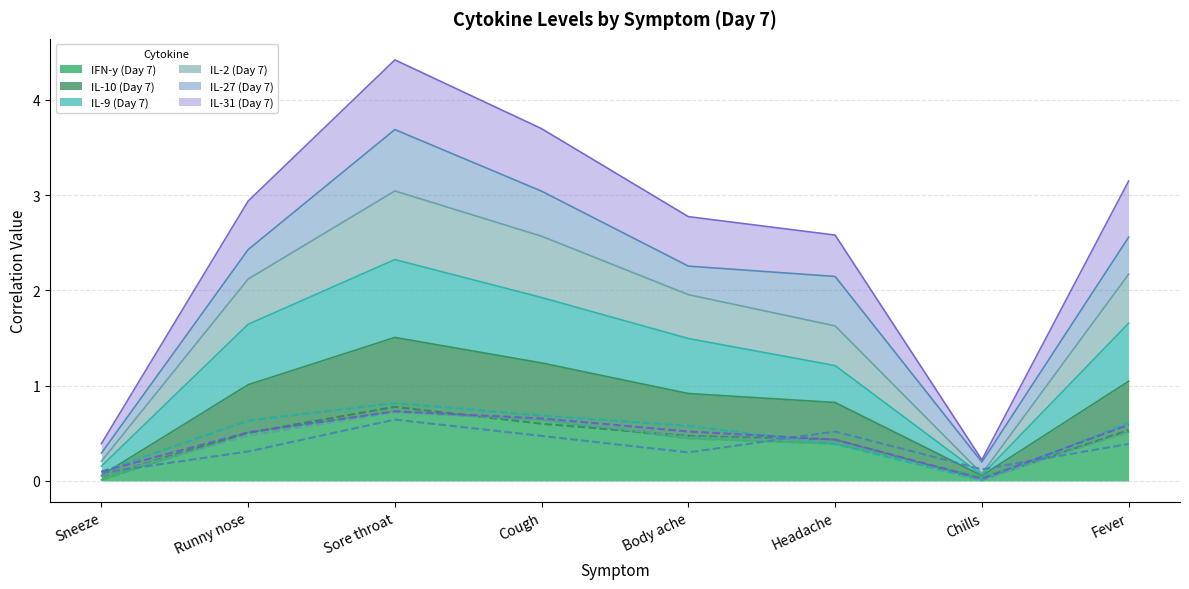

What is the highest value of the IL-9 (Day 7) (raw) series?

0.8